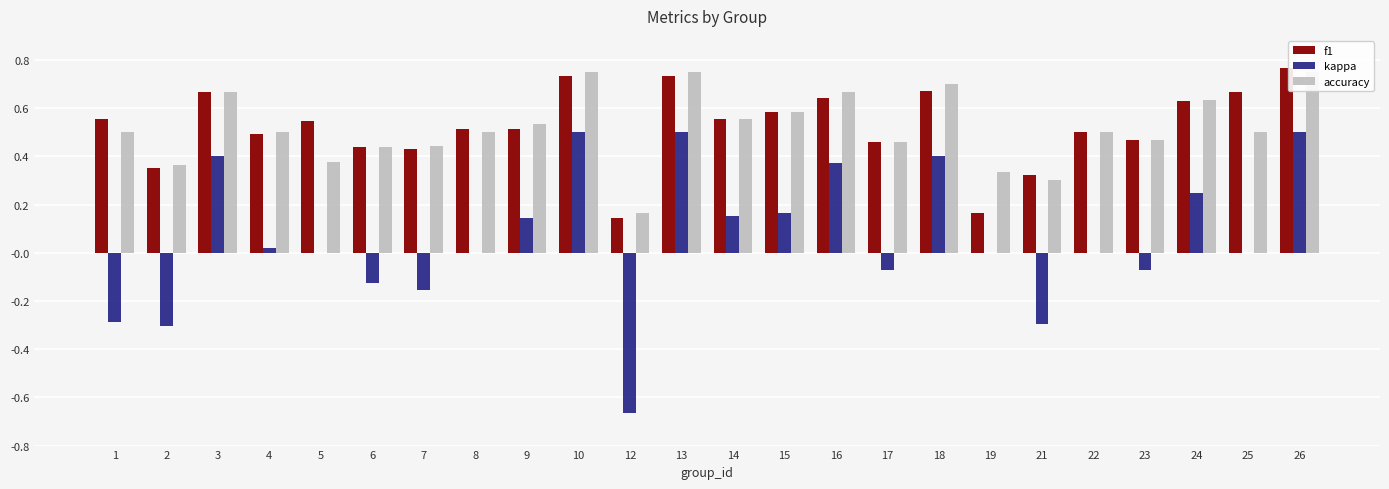

Rank the categories by kappa value from highest to lowest.

10, 13, 26, 3, 18, 16, 24, 15, 14, 9, 4, 5, 8, 19, 22, 25, 17, 23, 6, 7, 1, 21, 2, 12